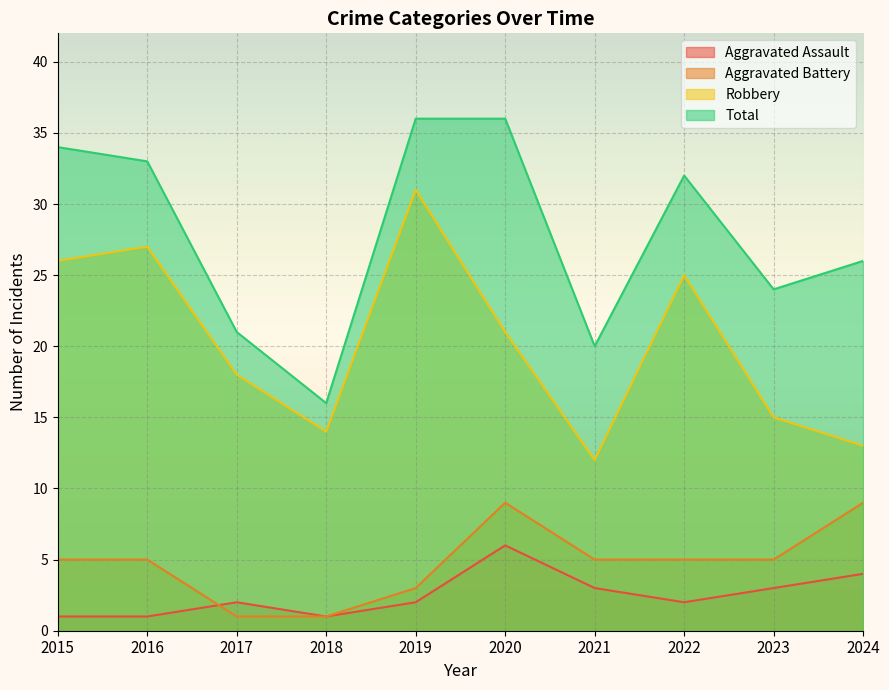

The Aggravated Battery series shows 9 at 2020. True or false?

True